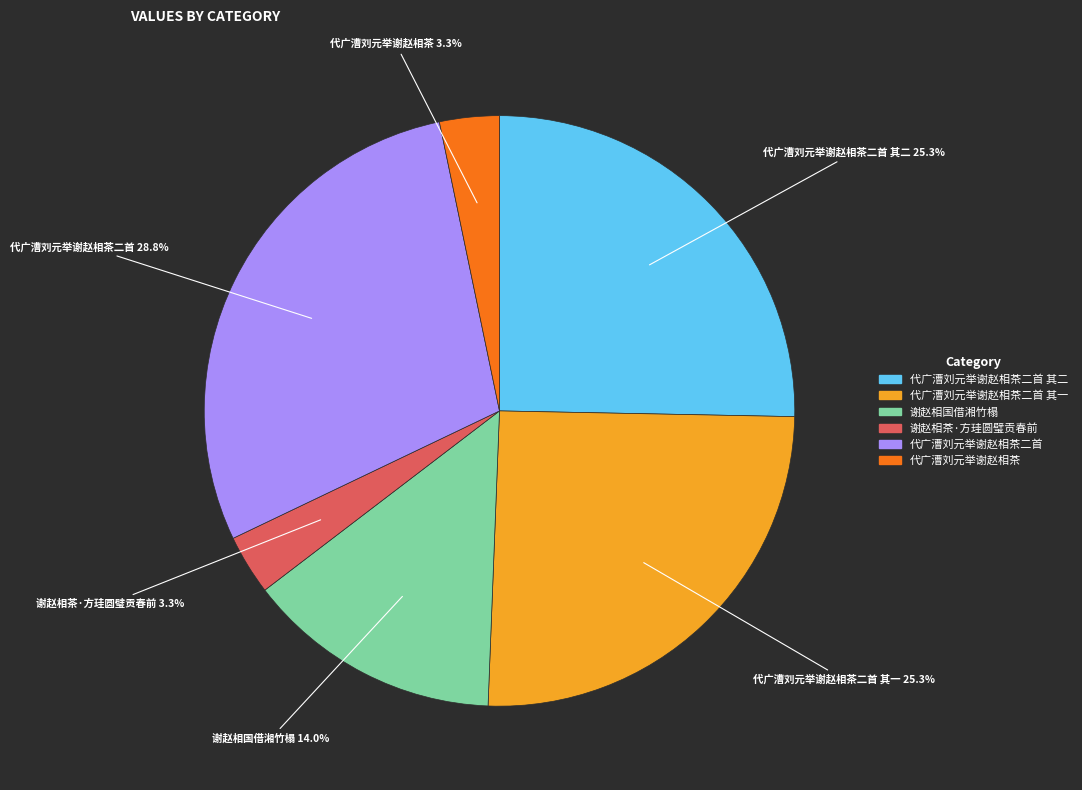

How many segments does this pie chart have?

6